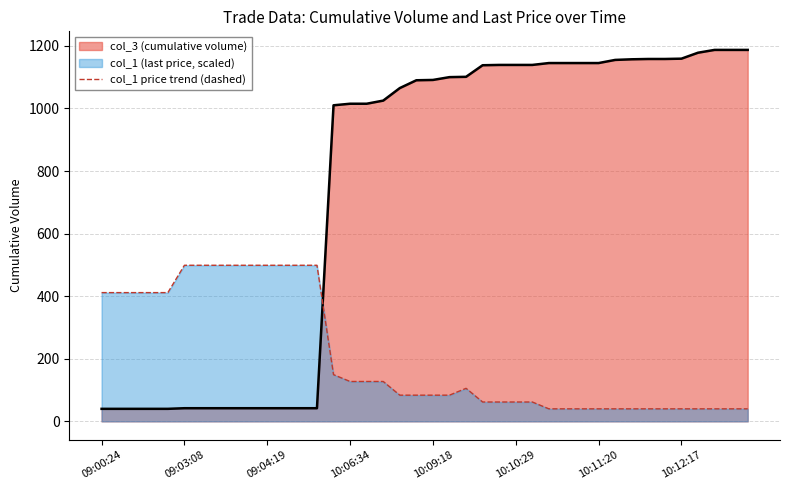

What is the greatest value displayed?

1187.0